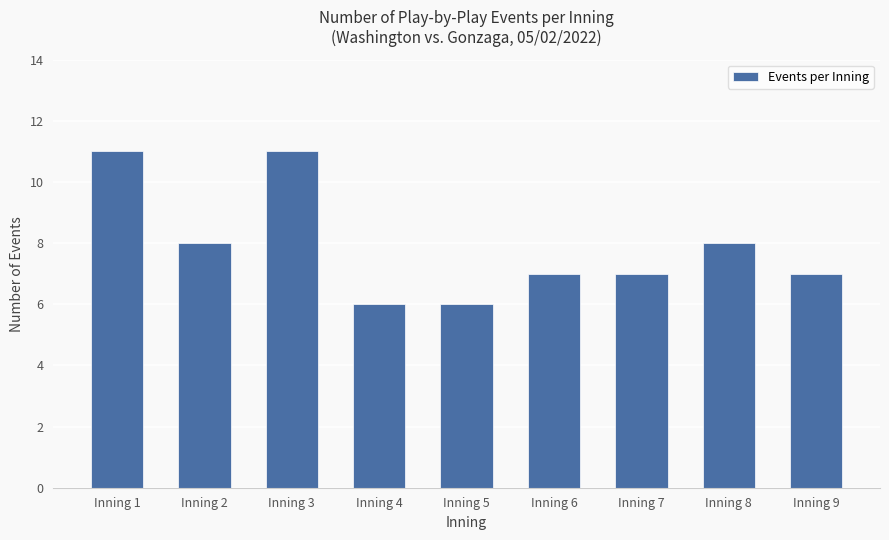

What is the sum of the values at Inning 1 and Inning 8?

19